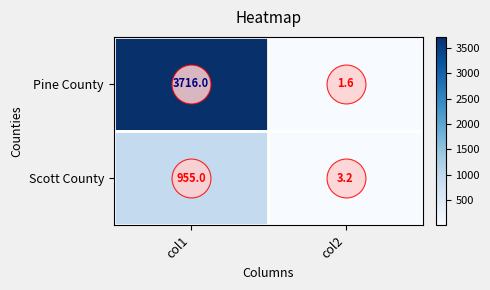

Is it true that Pine County equals 0.5 at col2?

False